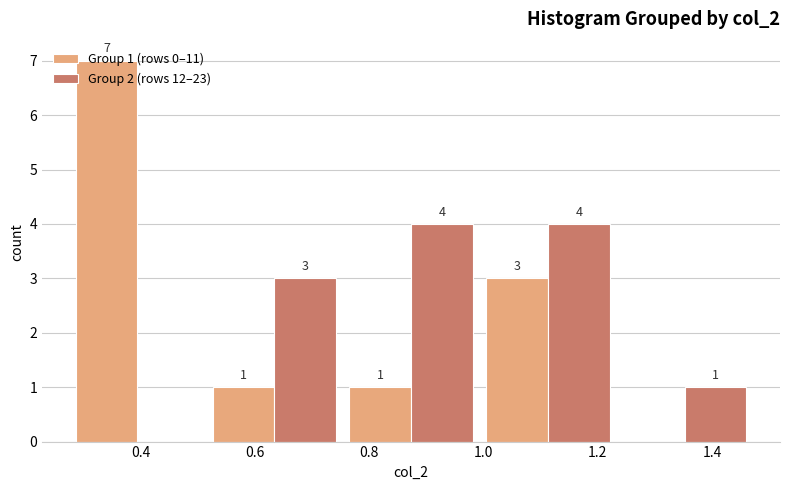

In the Group 1 (rows 0–11) series, which range on the x-axis has the tallest bar?

0.28 to 0.52